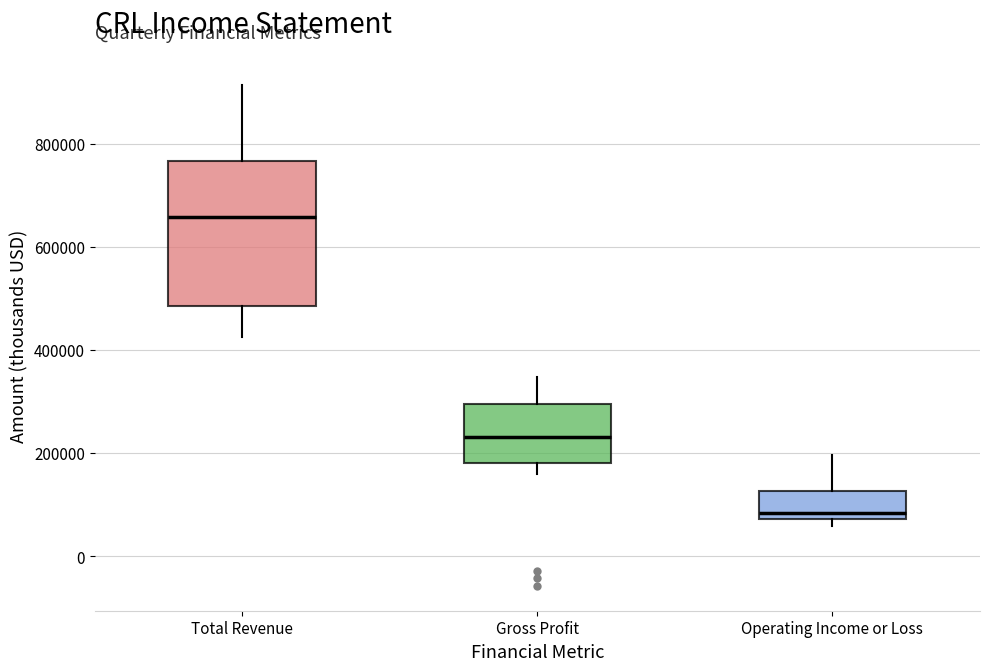

Comparing the boxes themselves (not the whiskers), which one is the tallest?

Total Revenue